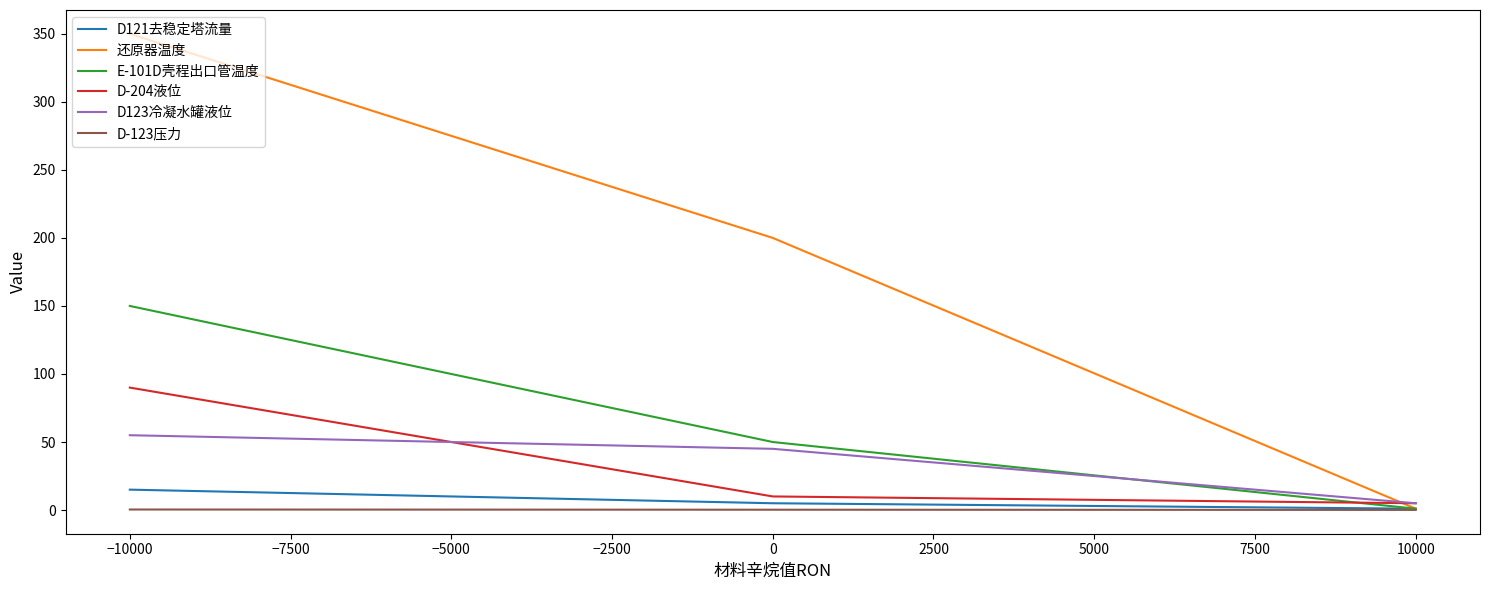

Which series has the largest range (max minus min)?

还原器温度